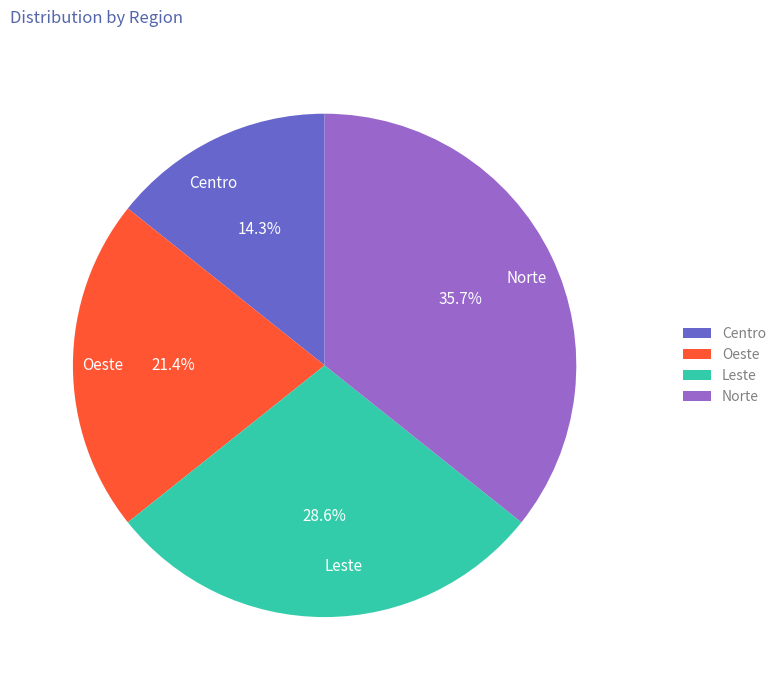

What percentage is the Leste slice, to the nearest percent?

29%